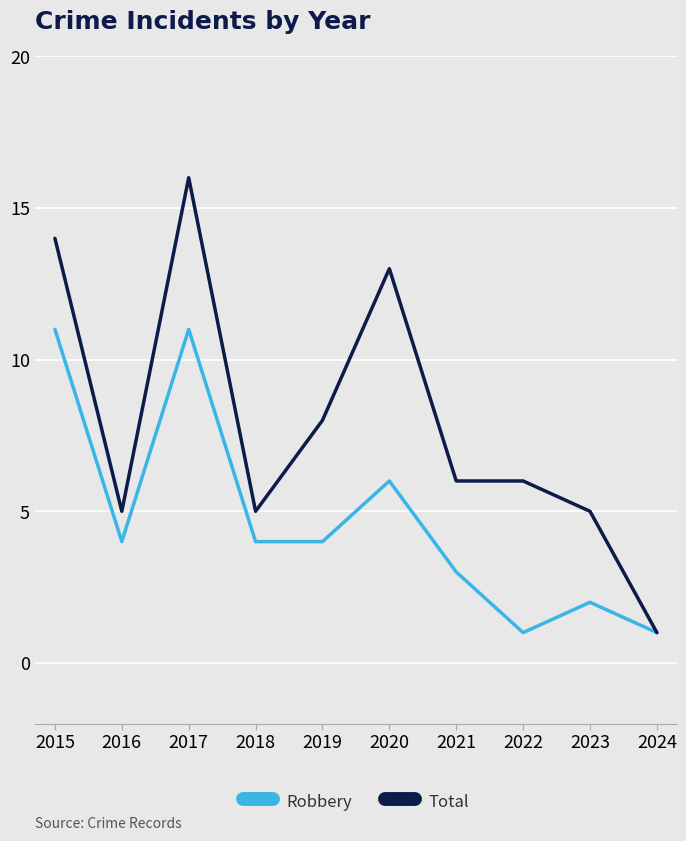

Which series has the largest total across all categories?

Total